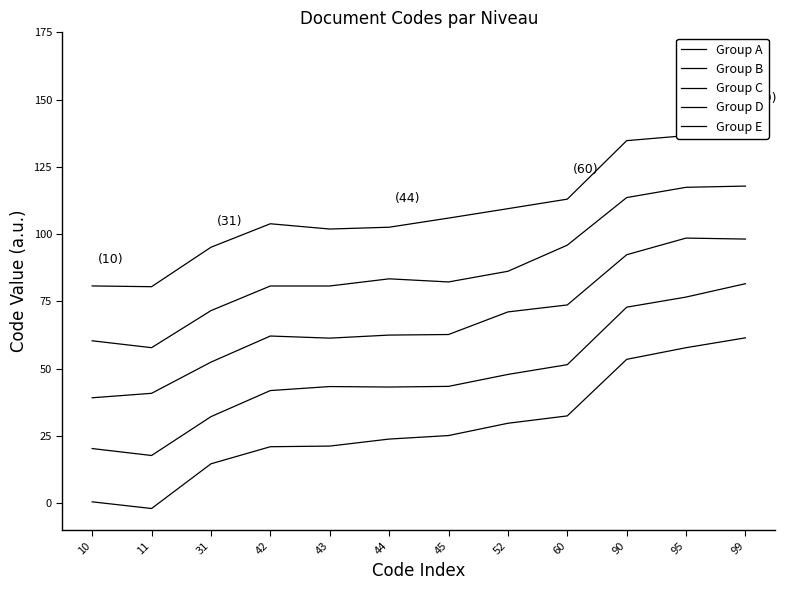

How many lines are shown in the chart?

5